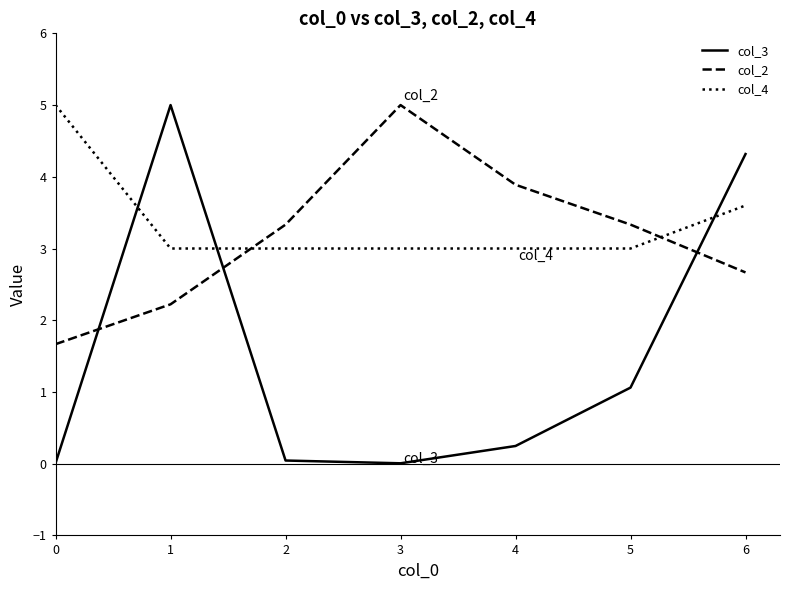

What is the sum of the col_2 values at 3 and 6?

7.7